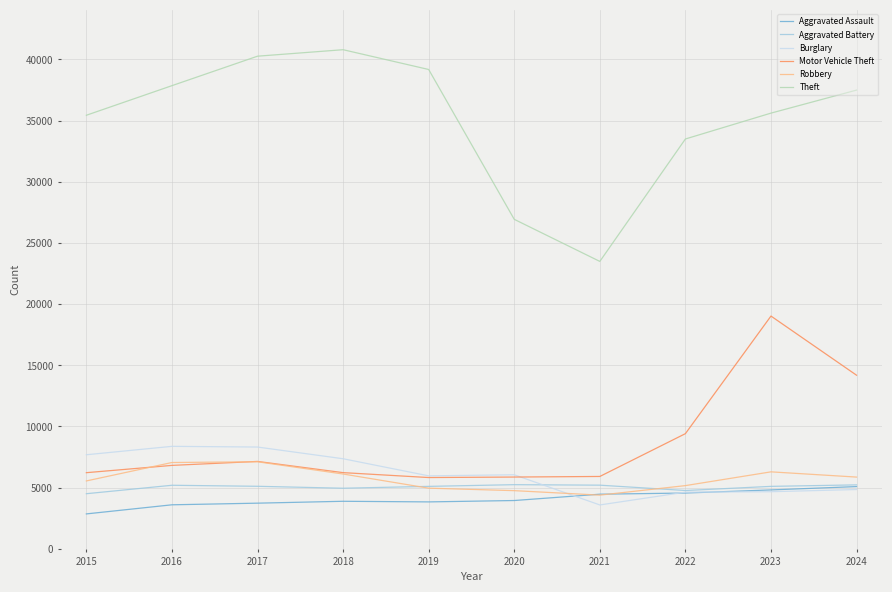

True or false: Theft has a value of 35441 at 2015.

True